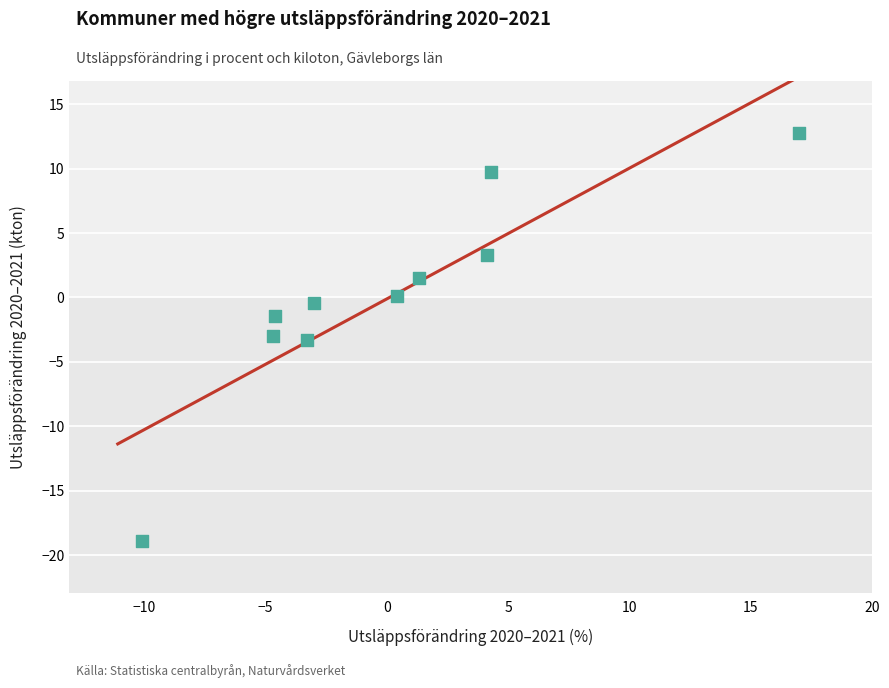

What is the range of Y values (max minus min)?

31.7